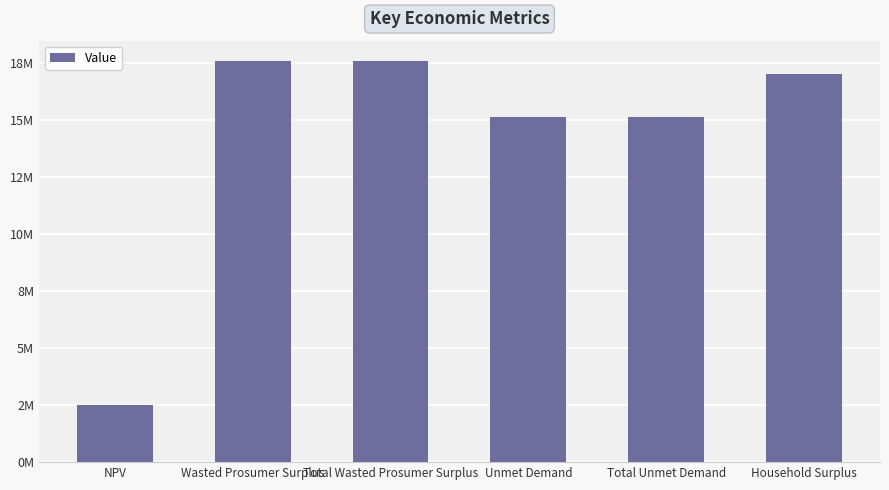

Does the chart contain any negative values?

No